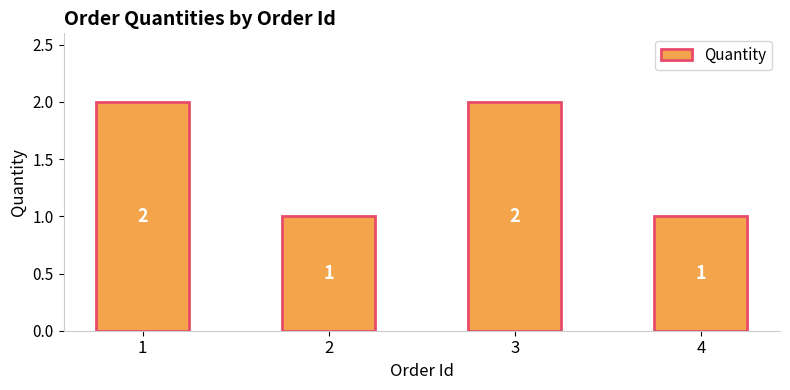

Is it true that the value at 1 is 3?

False